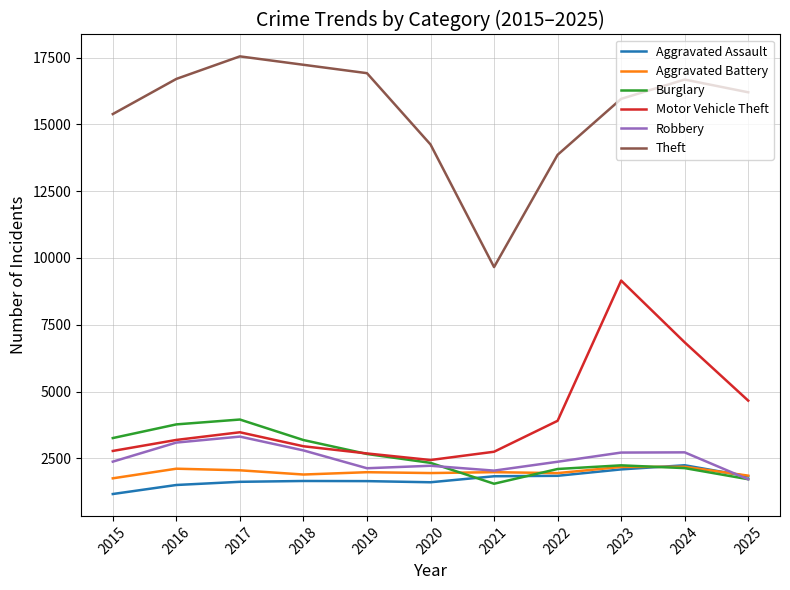

What are all the series names shown in the legend?

Aggravated Assault, Aggravated Battery, Burglary, Motor Vehicle Theft, Robbery, Theft